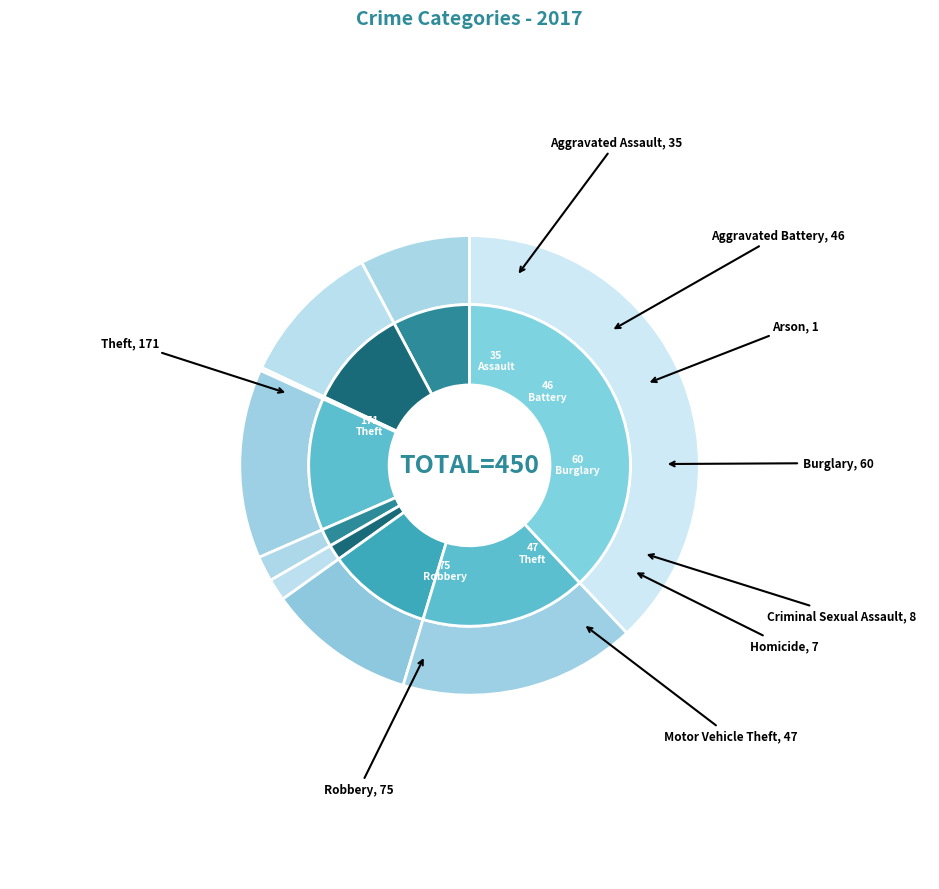

Count the number of slices in the pie.

9